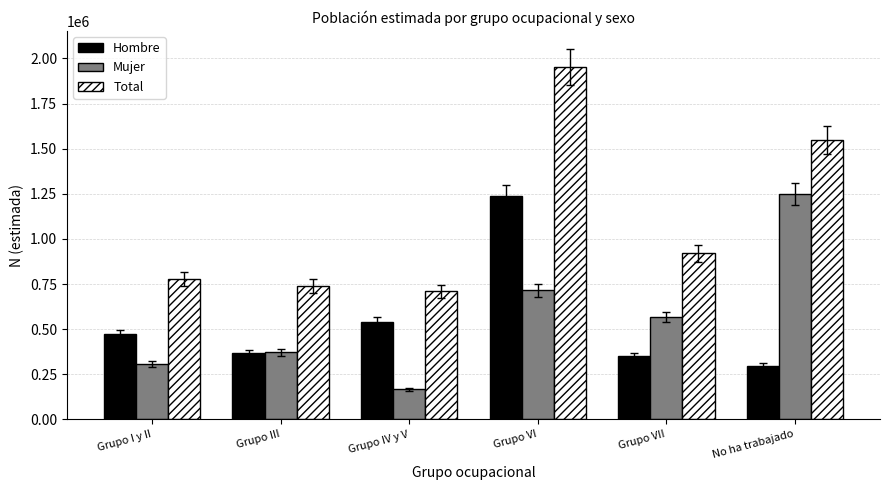

How many categories are shown in the chart?

6